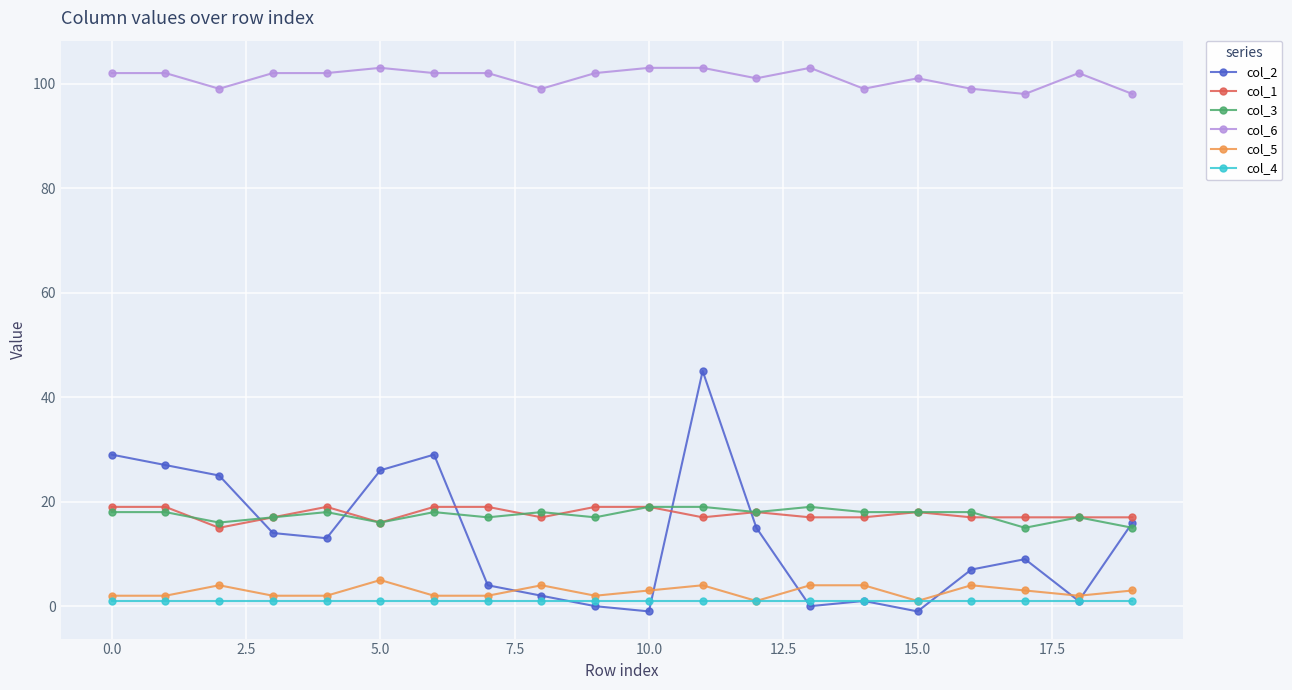

What is the highest value of the col_5 series?

5